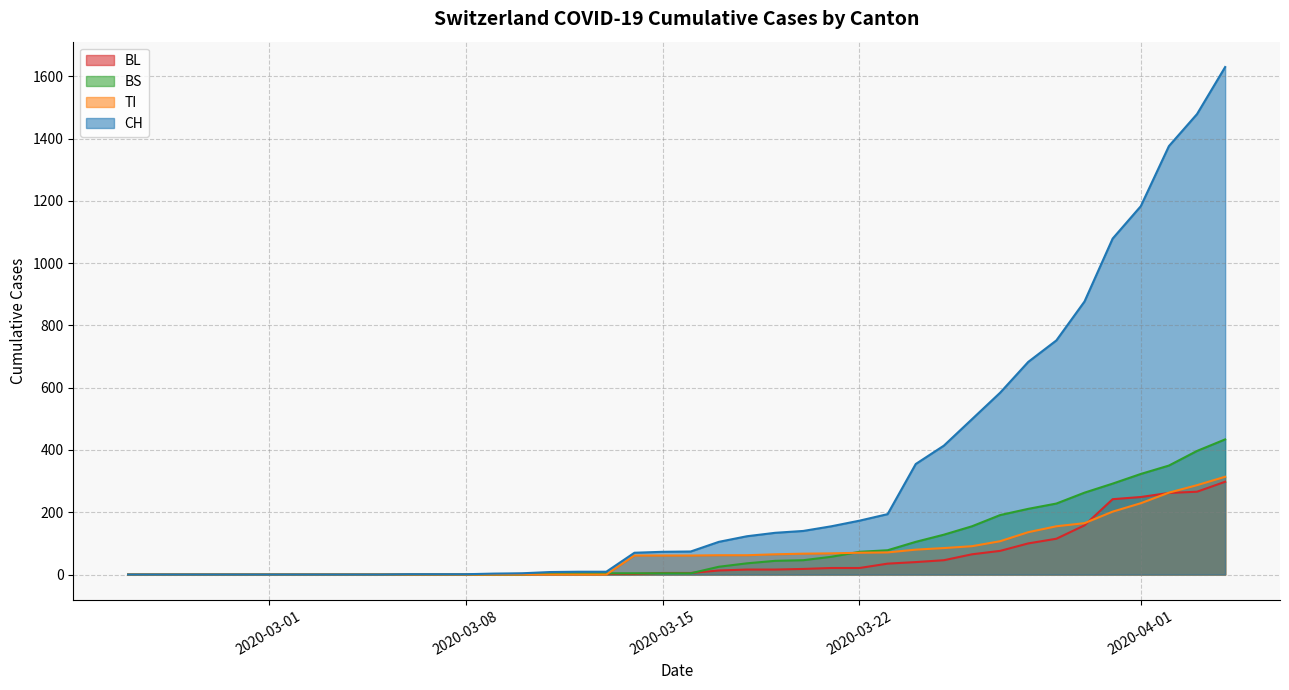

Which series has the largest total across all categories?

CH